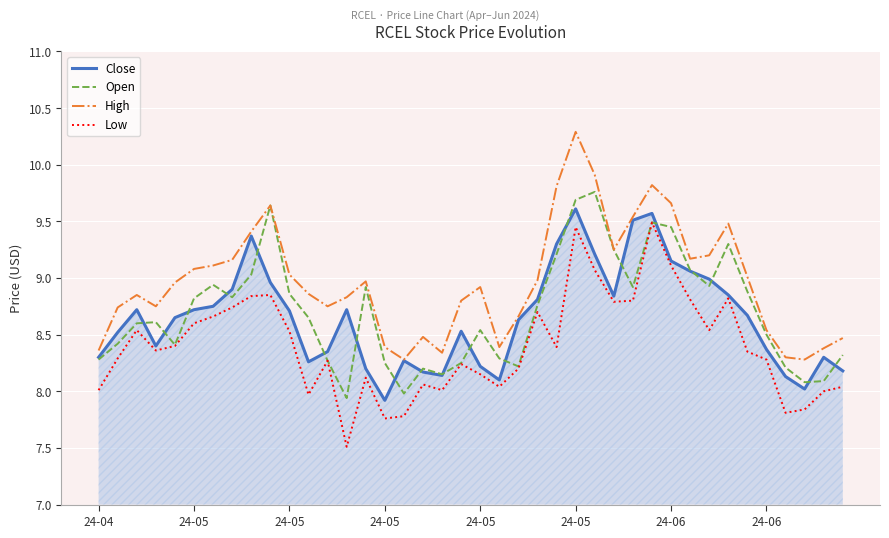

What is the difference between the second highest and minimum values in the Low series?

1.9